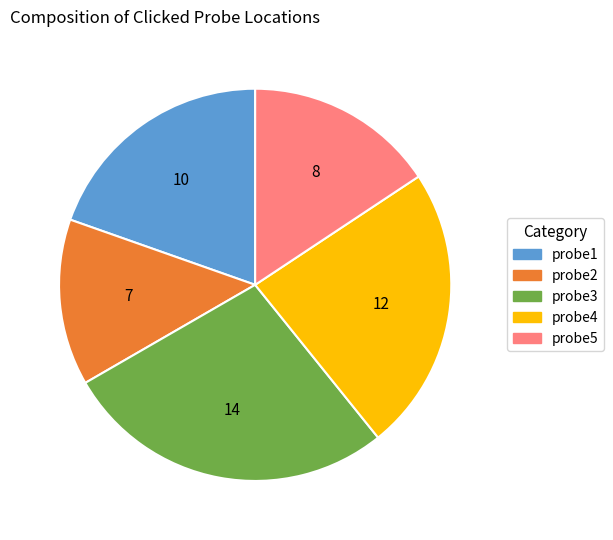

Rank the categories by value from highest to lowest.

probe3, probe4, probe1, probe5, probe2